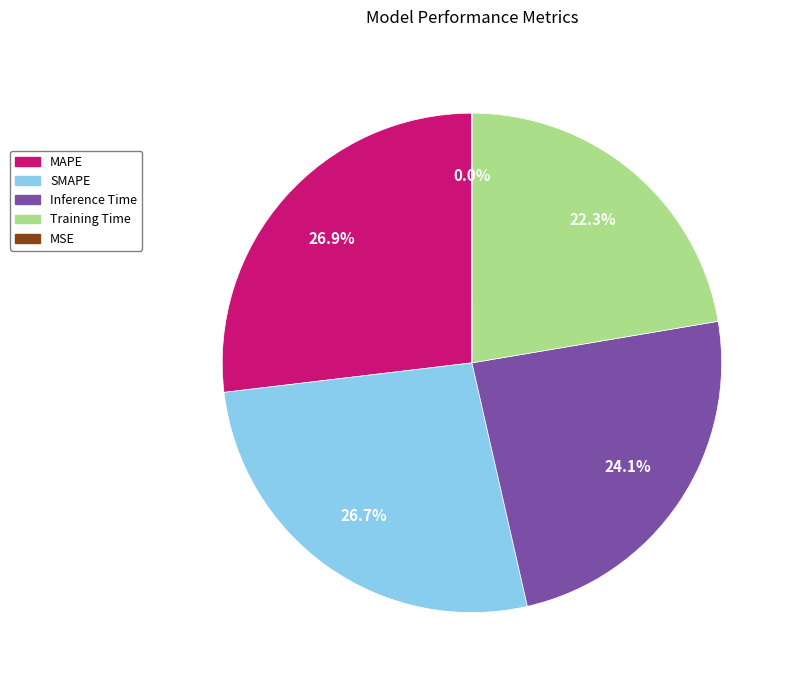

What is the total percentage of Inference Time and Training Time?

46.4%